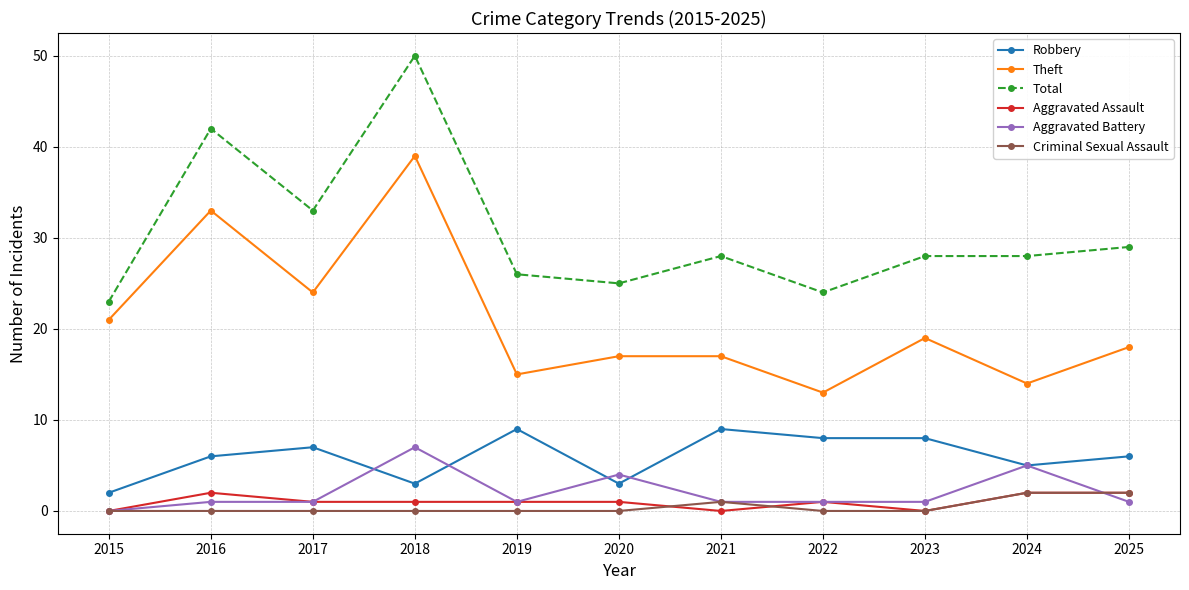

Count the Robbery values in the range 3 to 8.

8